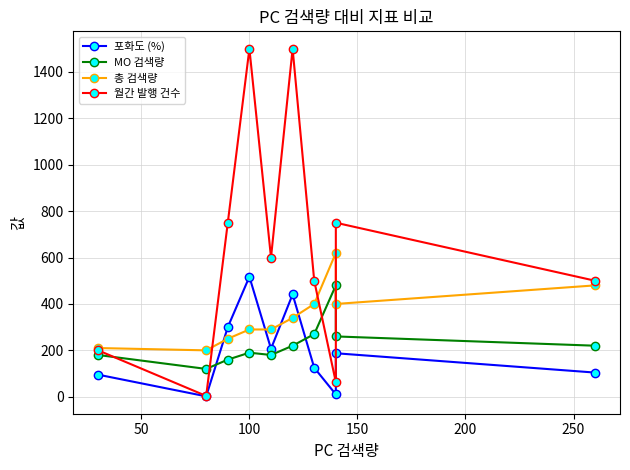

Does the chart have visible grid lines?

Yes